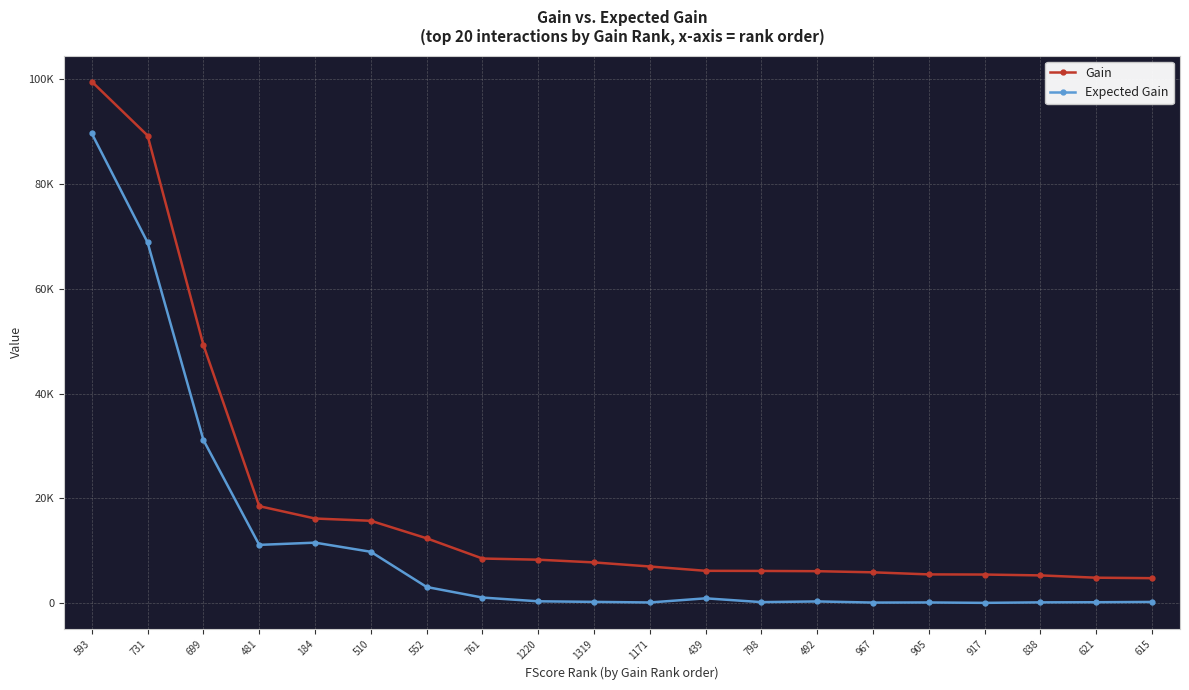

True or false: Expected Gain and Gain intersect in this chart.

False